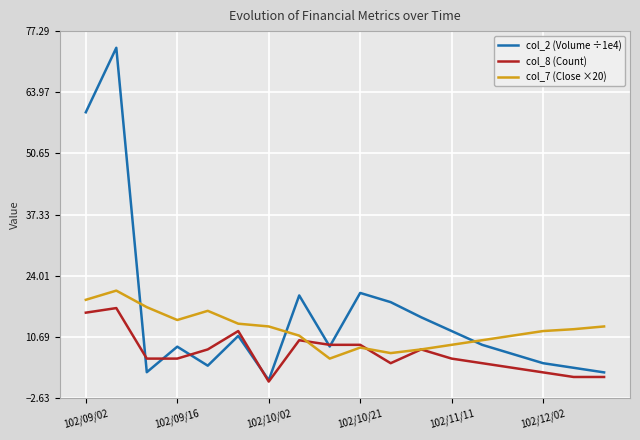

At how many categories does at least one series exceed 37?

2